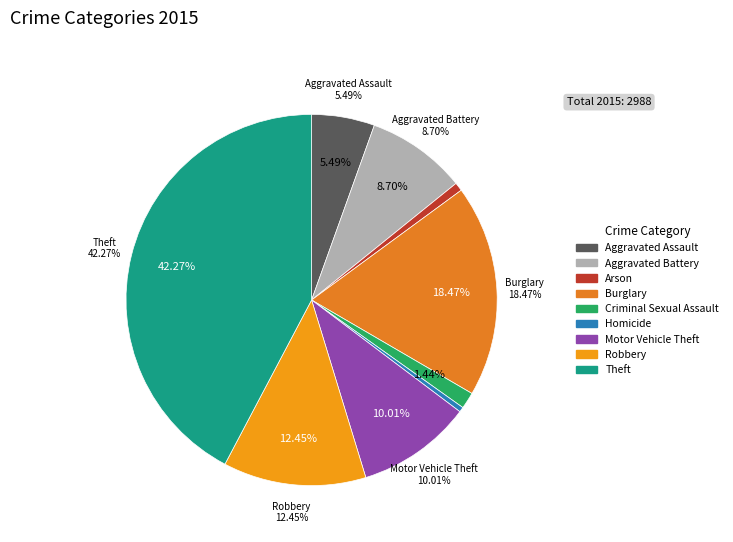

To the nearest percent, what is the combined percentage of Criminal Sexual Assault and Robbery?

14%